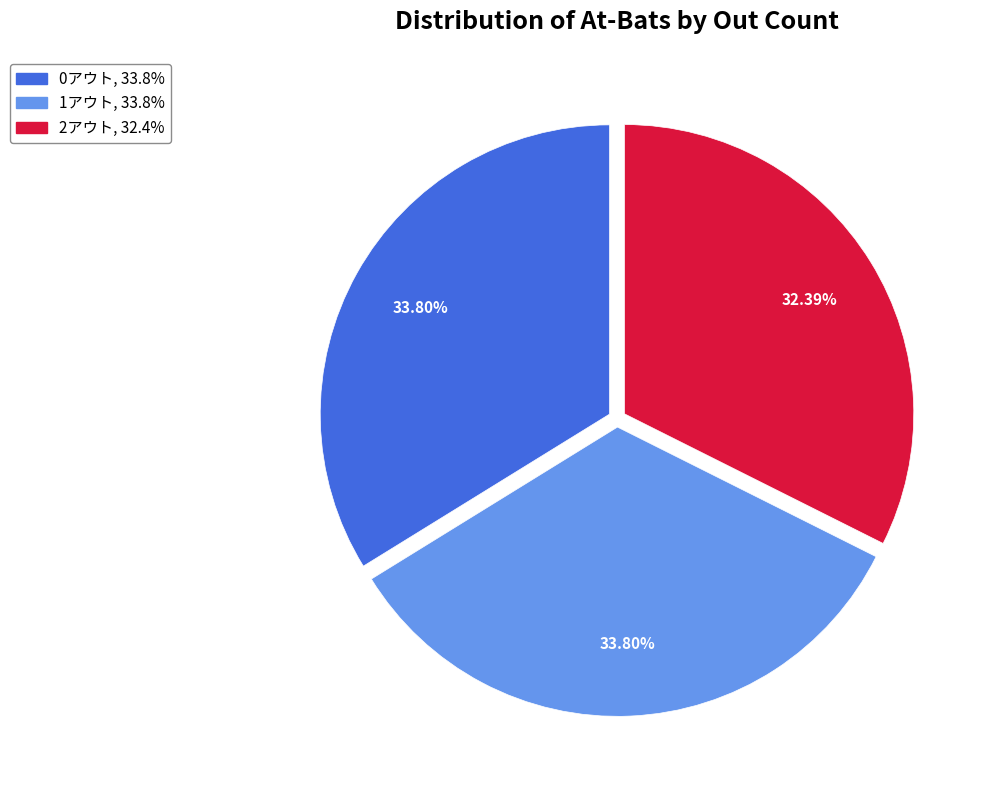

Approximately how many times larger is the value at 1アウト compared to 2アウト?

1.0